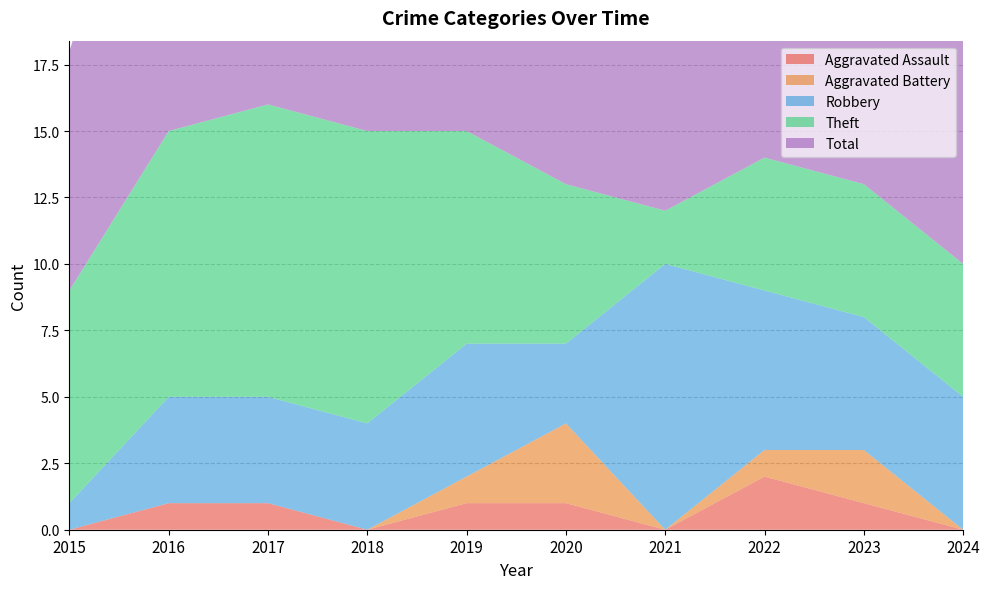

Reading right to left, extract all data points from this chart.

Aggravated Assault: 2024=0	2023=1	2022=2	2021=0	2020=1	2019=1	2018=0	2017=1	2016=1	2015=0
Aggravated Battery: 2024=0	2023=2	2022=1	2021=0	2020=3	2019=1	2018=0	2017=0	2016=0	2015=0
Robbery: 2024=5	2023=5	2022=6	2021=10	2020=3	2019=5	2018=4	2017=4	2016=4	2015=1
Theft: 2024=5	2023=5	2022=5	2021=2	2020=6	2019=8	2018=11	2017=11	2016=10	2015=8
Total: 2024=10	2023=13	2022=14	2021=12	2020=13	2019=15	2018=15	2017=16	2016=15	2015=9